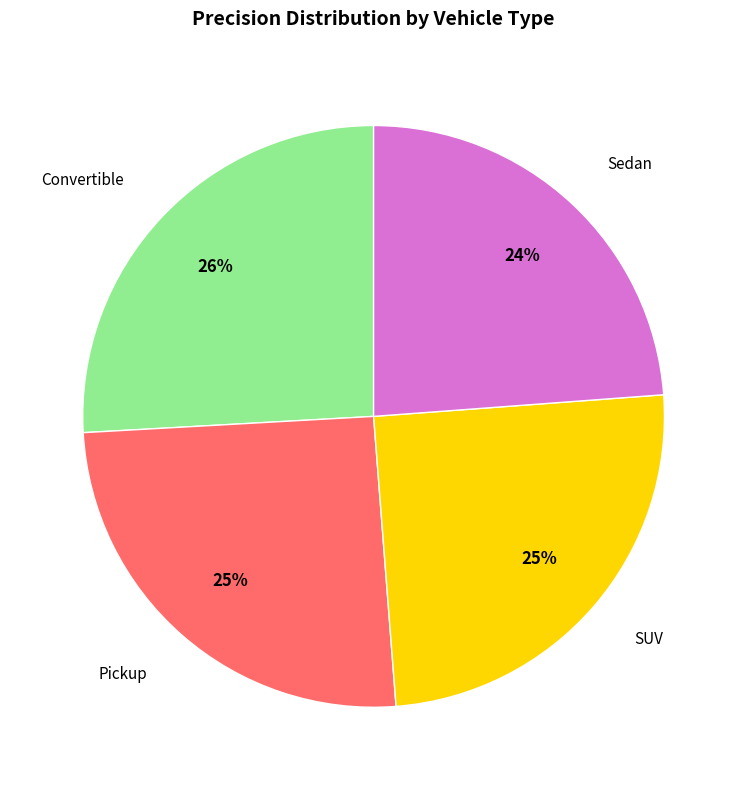

How many slices are in this pie chart?

4